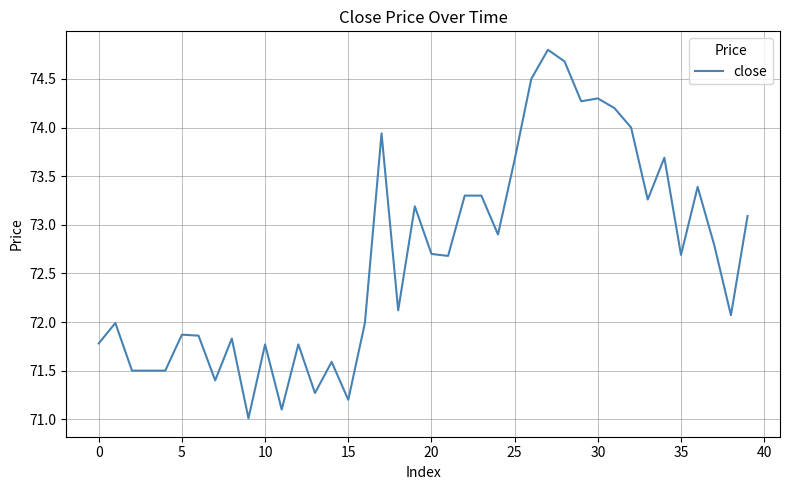

What is the difference between the maximum and minimum values?

3.8